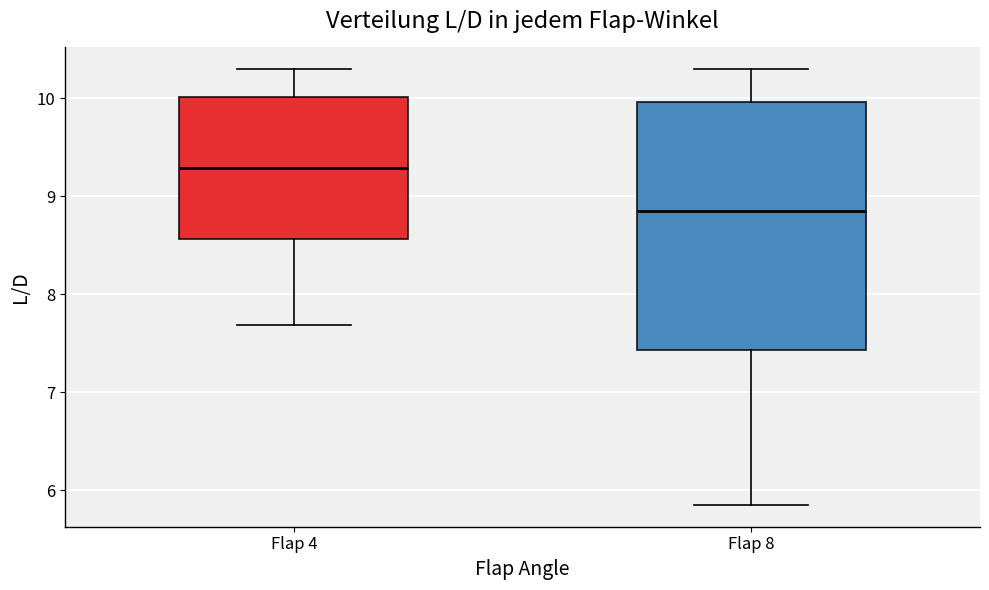

Reading left to right, read every box against the y-axis: the position of its median line, the range the box covers, and the ends of its whiskers. The values are not printed on the chart, so give them approximately, as read against the axis.

Flap 4: median 9.3, box 8.6 to 10.0, whiskers 7.7 to 10.3
Flap 8: median 8.8, box 7.4 to 10.0, whiskers 5.9 to 10.3